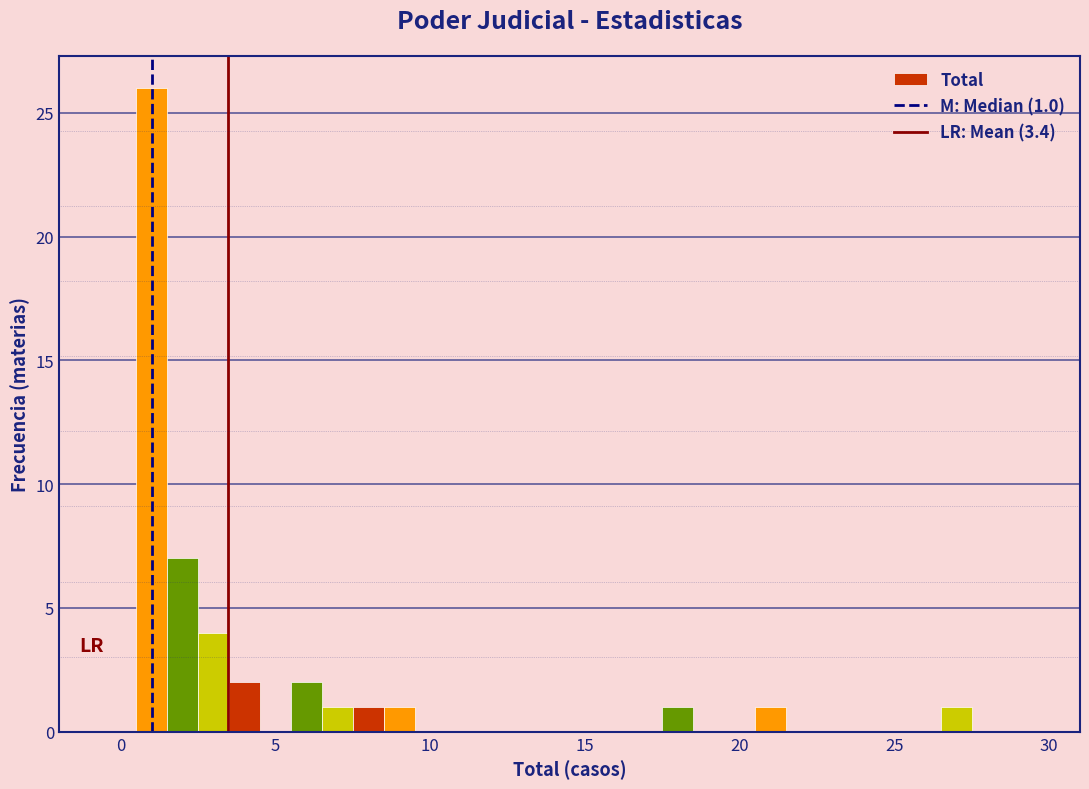

Read against the x-axis, roughly where is the centre of the tallest bar?

1.0